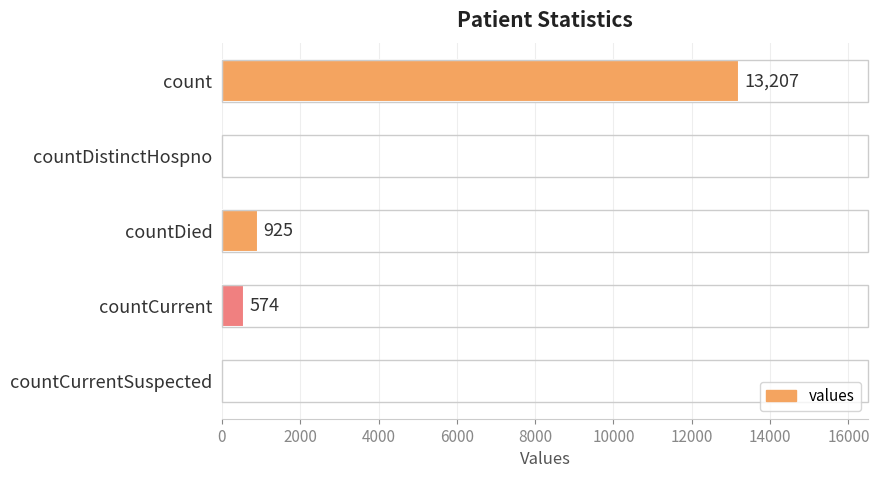

What is the sum of all values?

14706